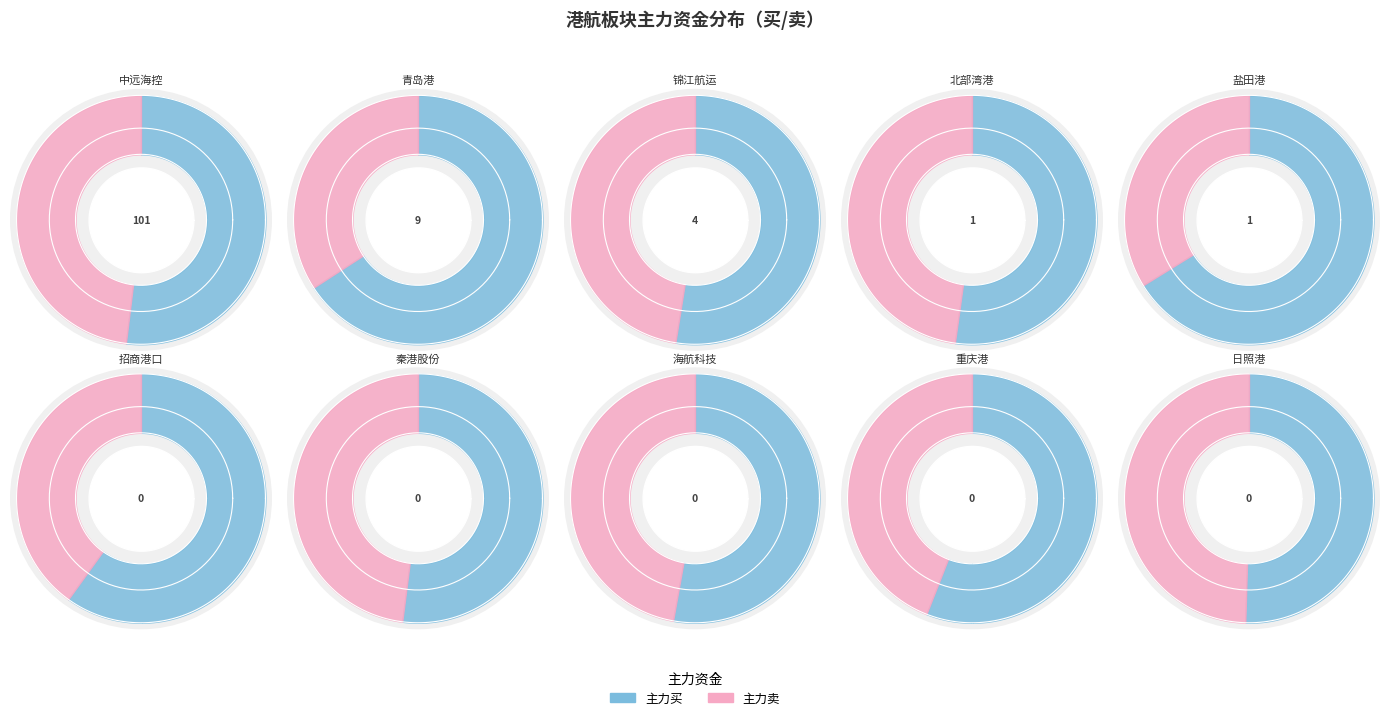

What is the spread (max minus min) of values at 北部湾港?

807421